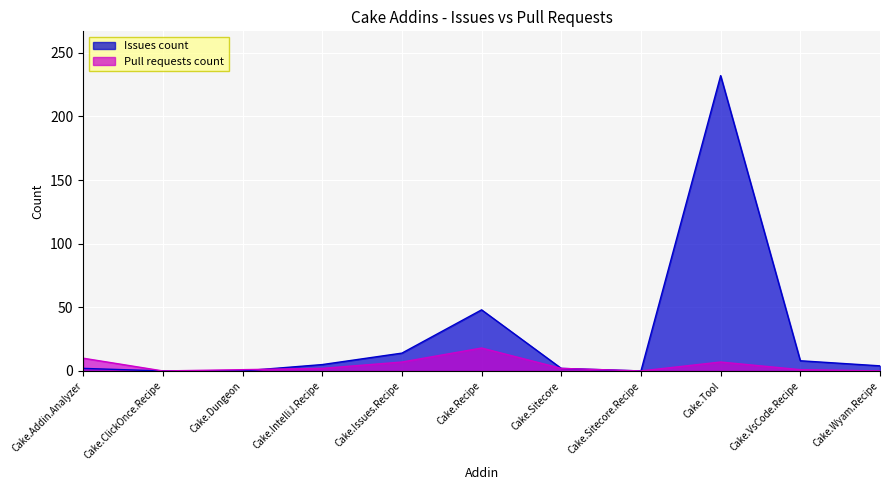

Which has a higher value, Cake.ClickOnce.Recipe or Cake.VsCode.Recipe?

Cake.VsCode.Recipe